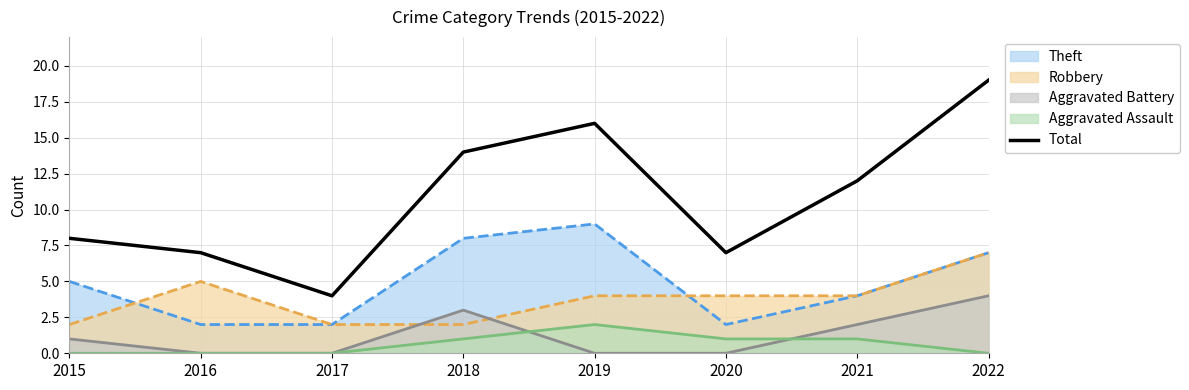

True or false: the data shows 7 at 2016.

True